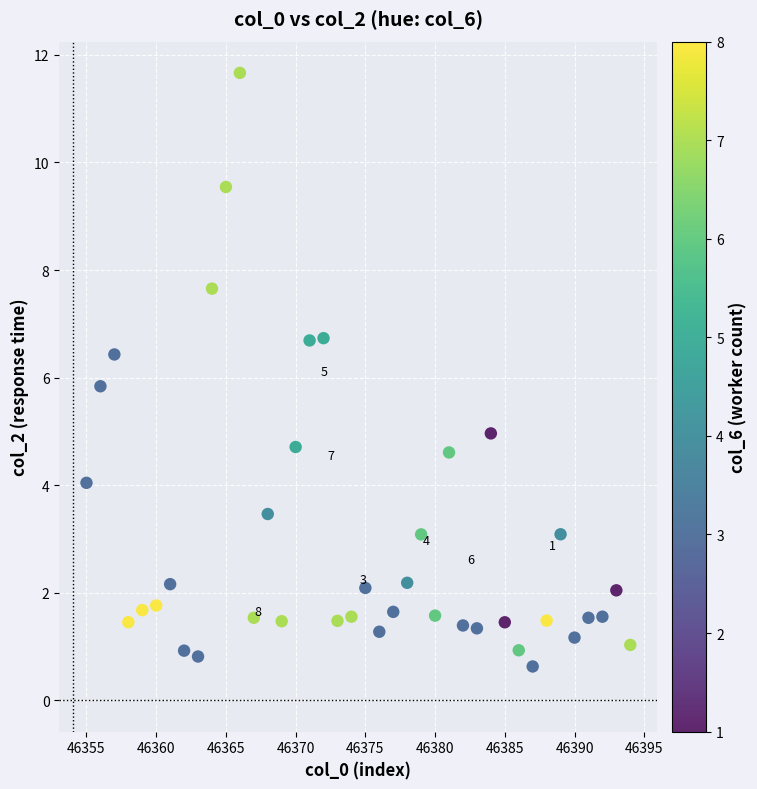

What Y value in the scatter plot is closest to 6?

5.8